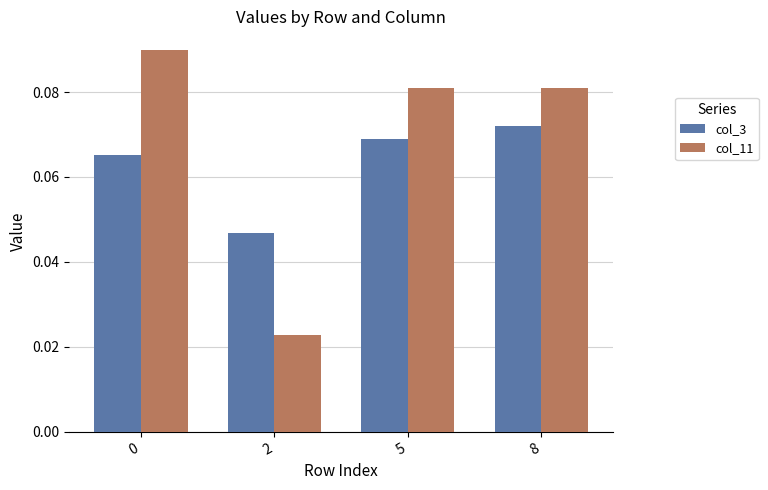

List the series in order of their overall mean, lowest first.

col_3, col_11